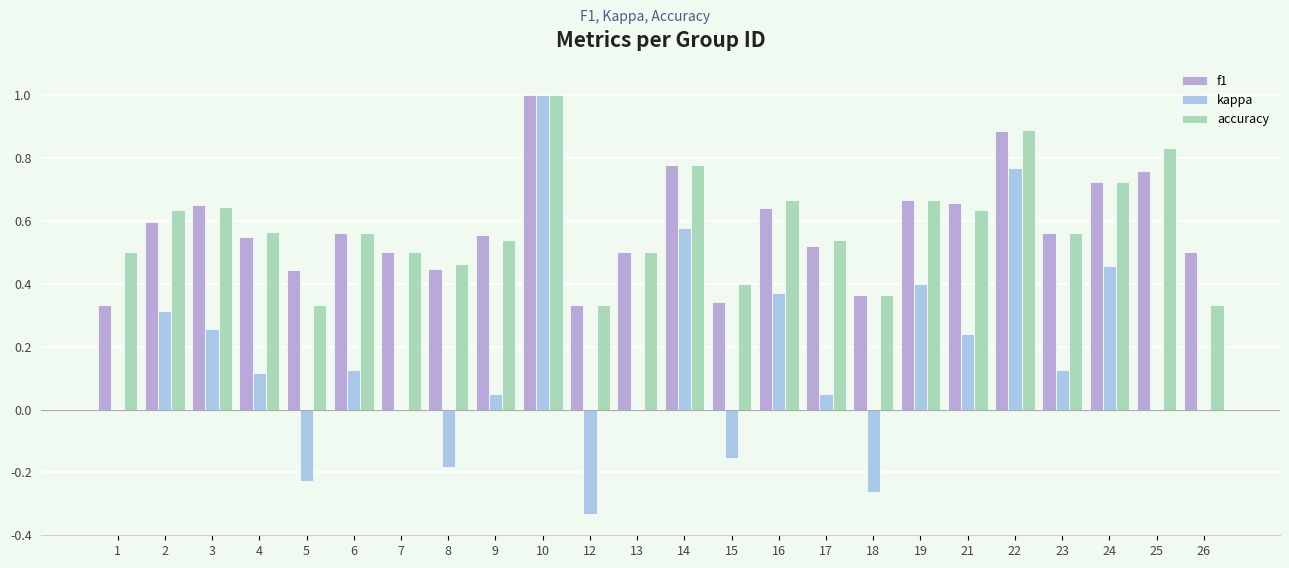

How many categories are shown in the chart?

24